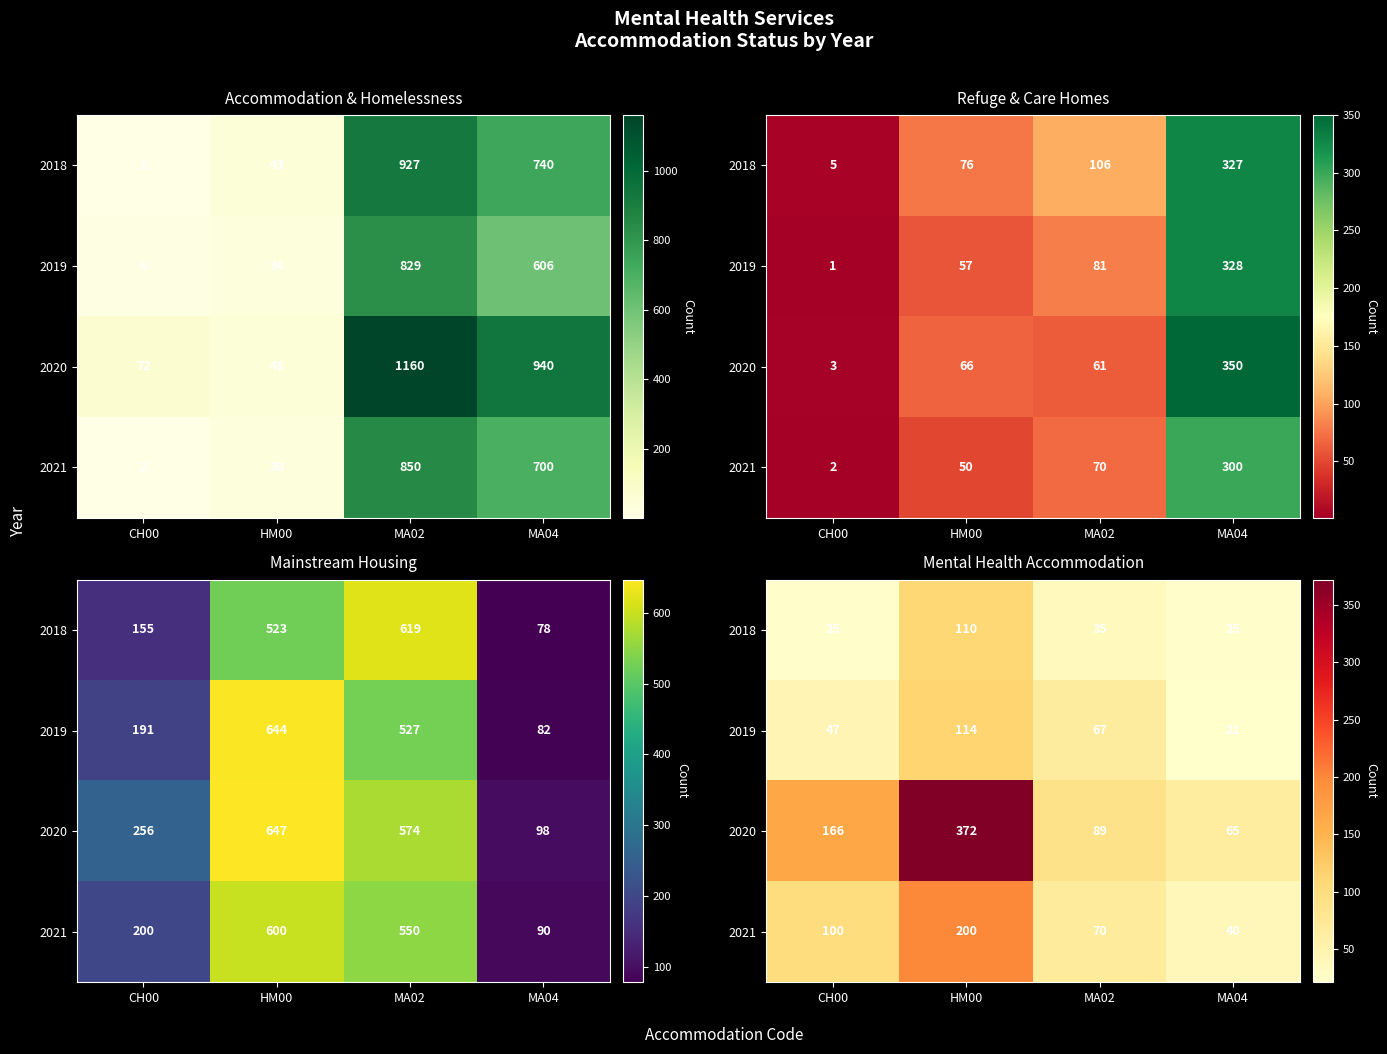

At how many categories does at least one series exceed 151?

2